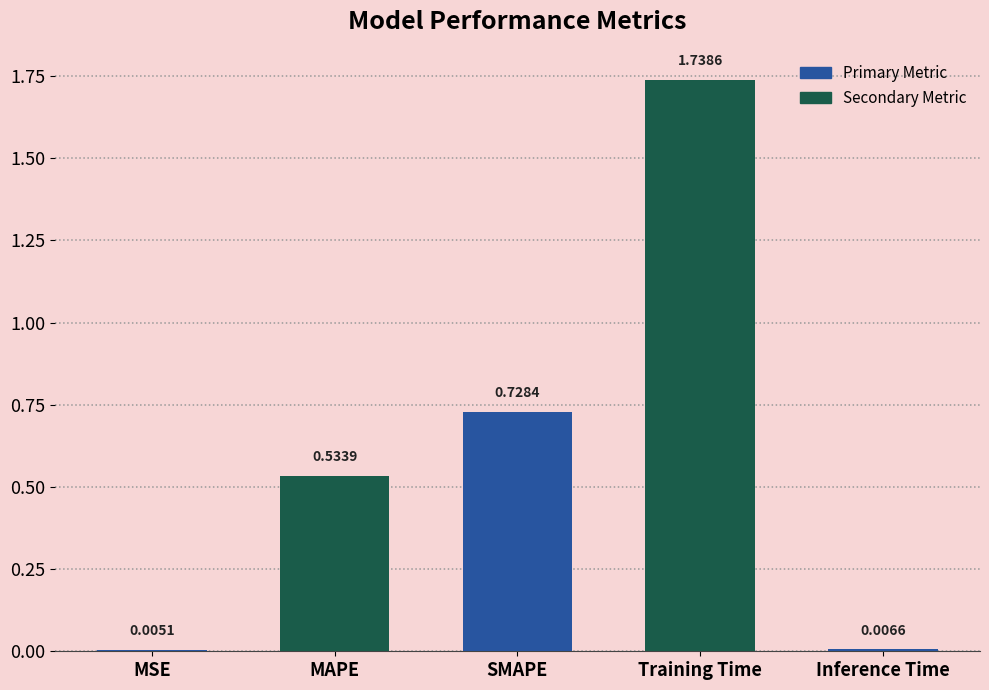

Between Training Time and MSE, which is larger?

Training Time